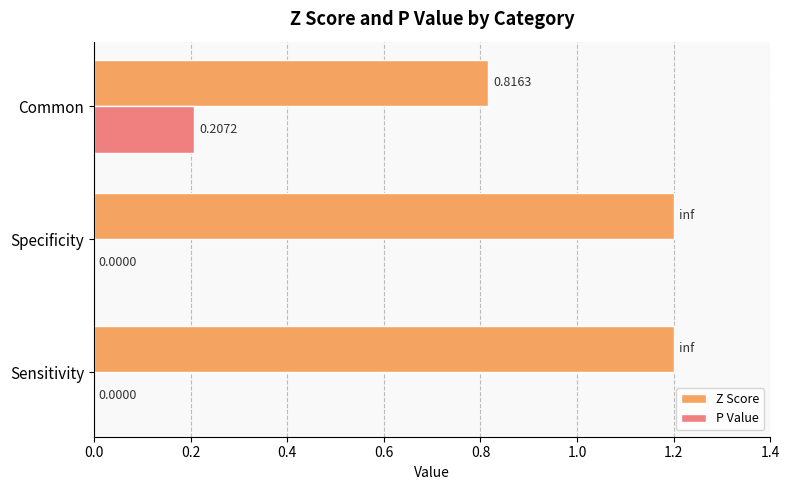

Is the value of P Value at Sensitivity greater than the value of Z Score at Specificity?

No